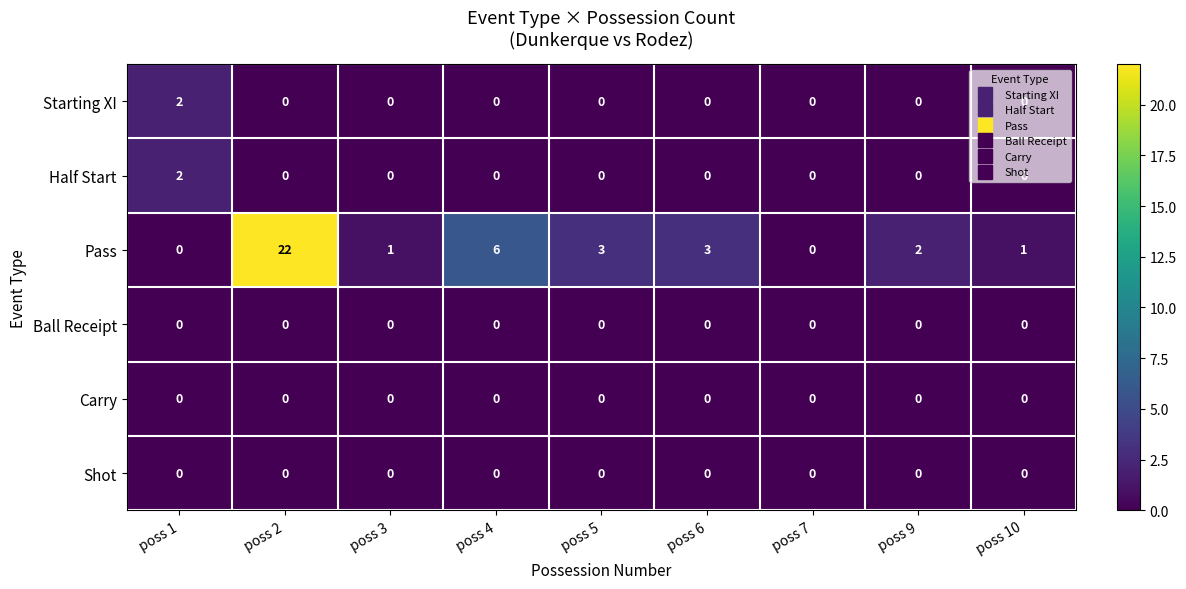

What is the average value of the Pass series?

4